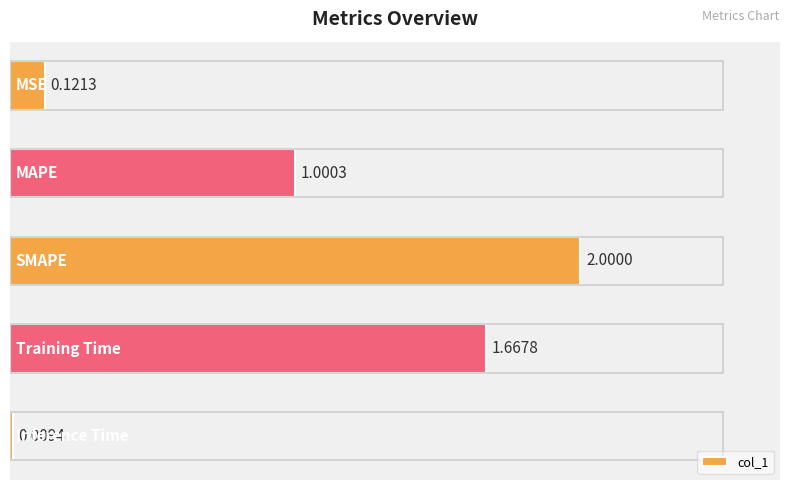

What is the difference between the second highest and second lowest values?

1.5